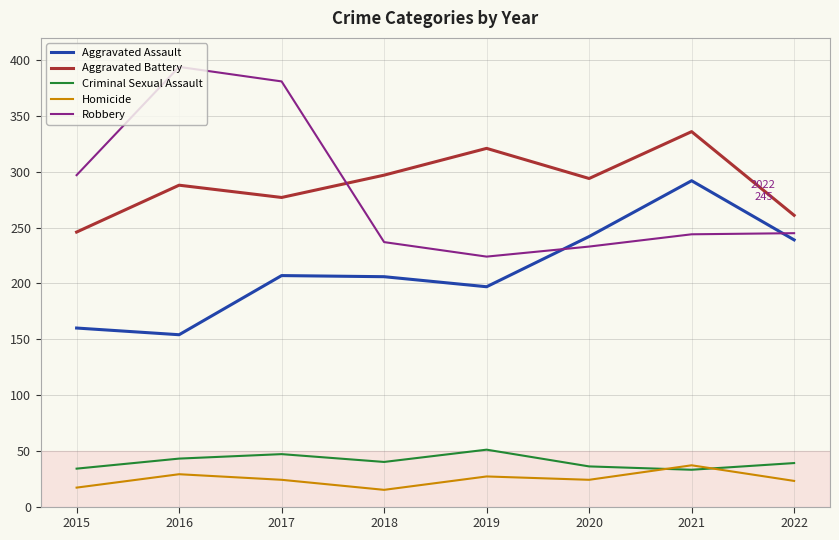

True or false: Aggravated Battery and Homicide cross at least once.

False